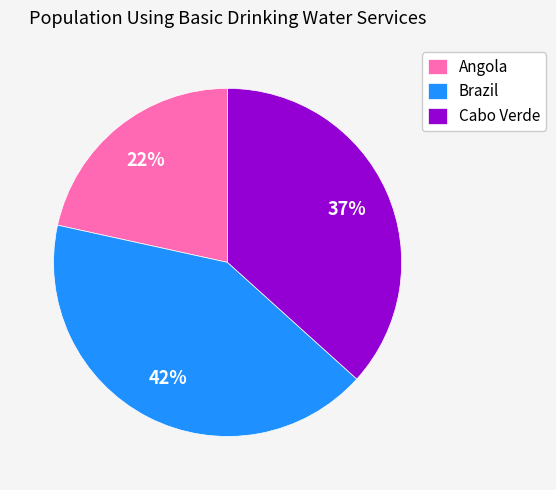

Which has a higher value, Brazil or Angola?

Brazil